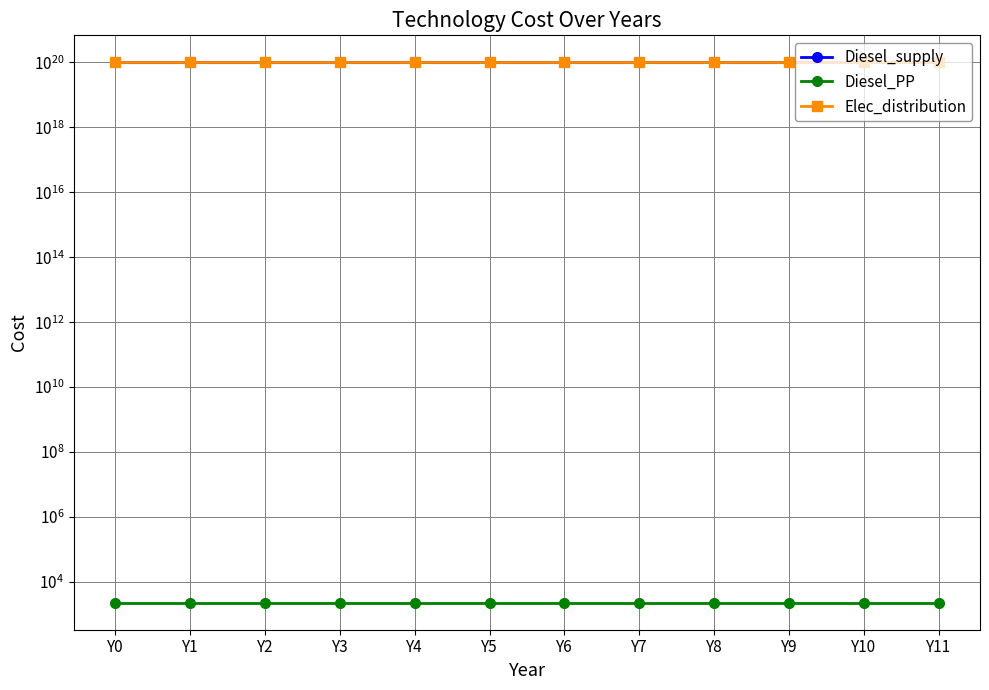

True or false: Elec_distribution and Diesel_PP intersect in this chart.

False